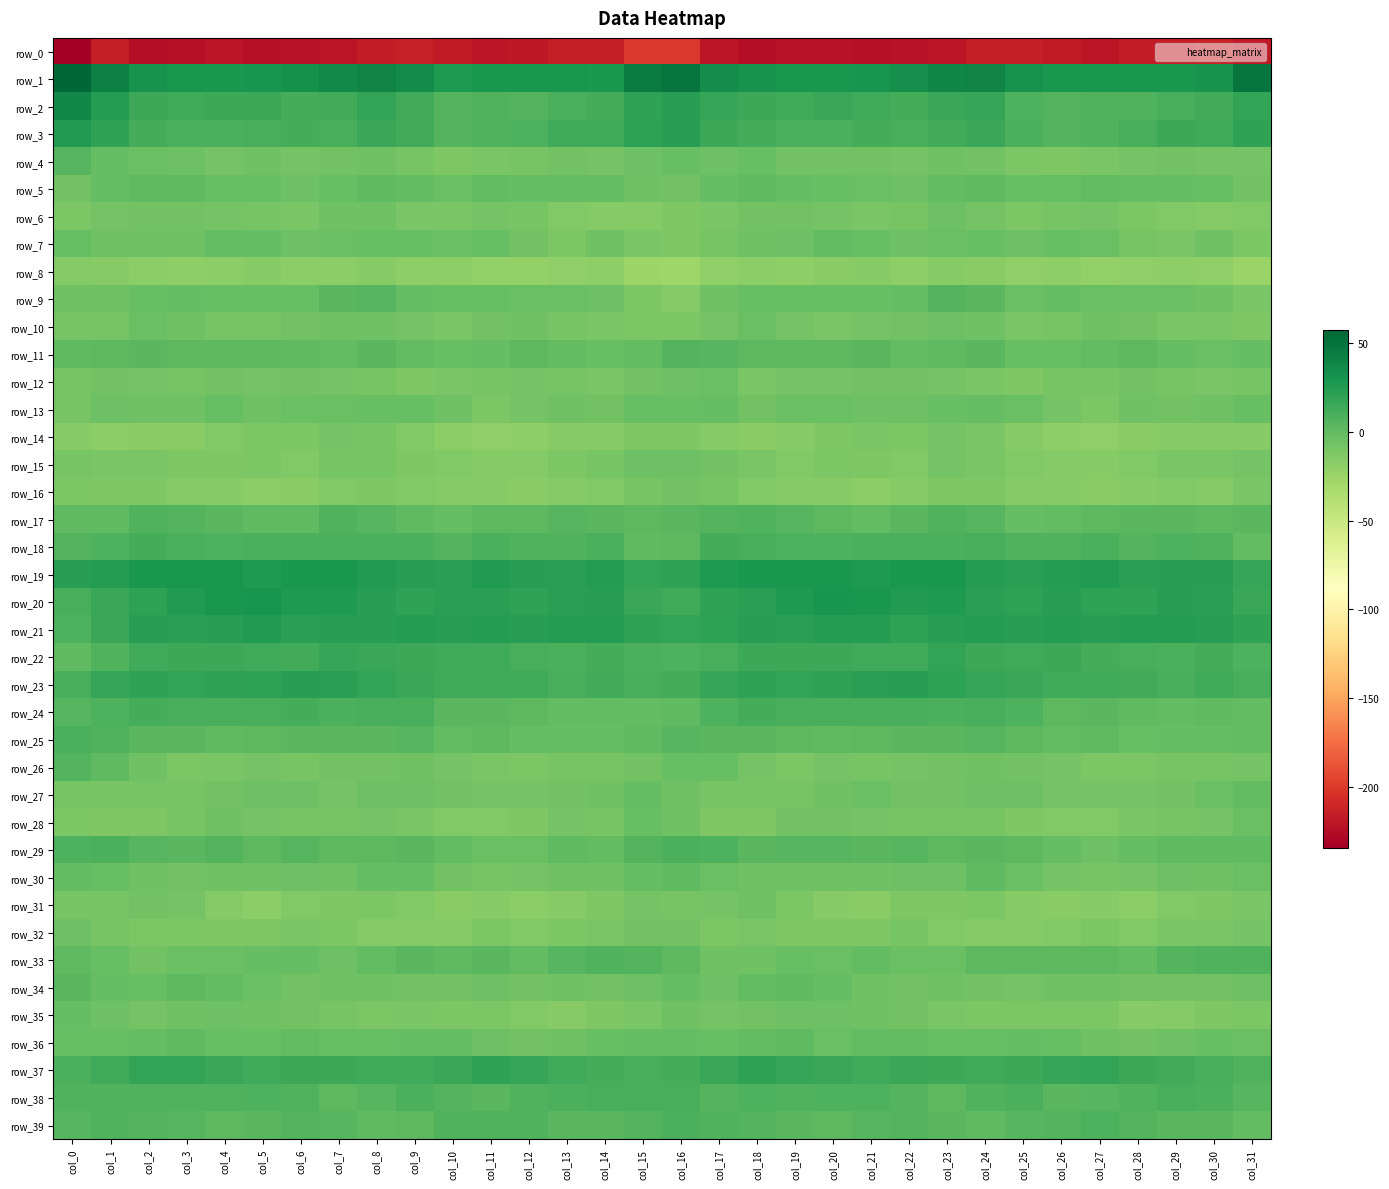

Read the row_36 value at col_24.

-2.2